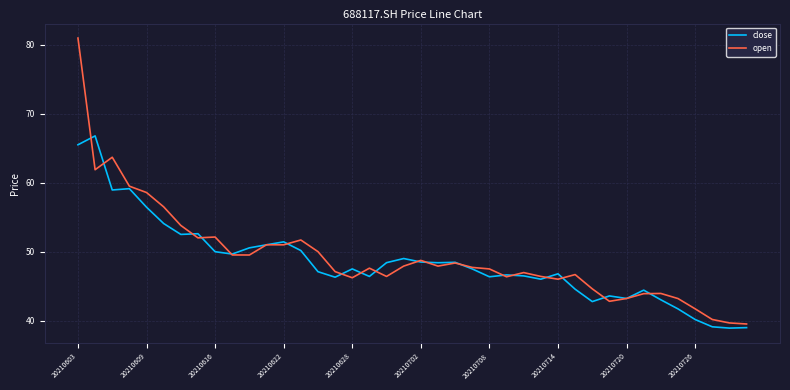

What is the maximum value shown in the chart?

81.0